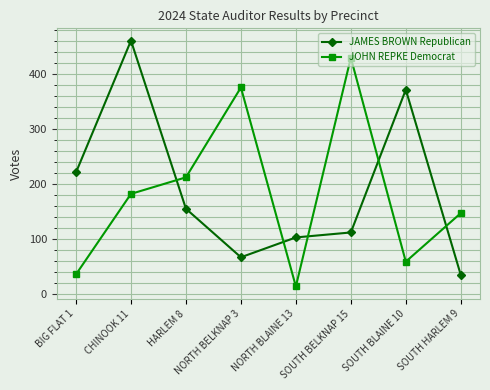

Where is JAMES BROWN Republican nearest to the value 247?

BIG FLAT 1